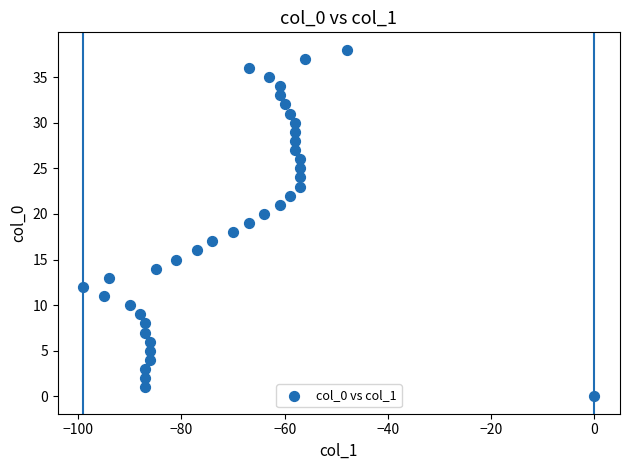

What is the range of X values (max minus min)?

99